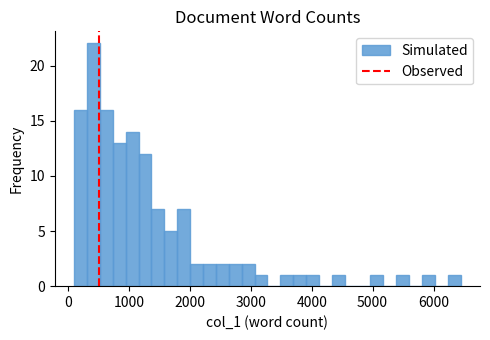

Read against the x-axis, roughly where is the centre of the tallest bar?

400